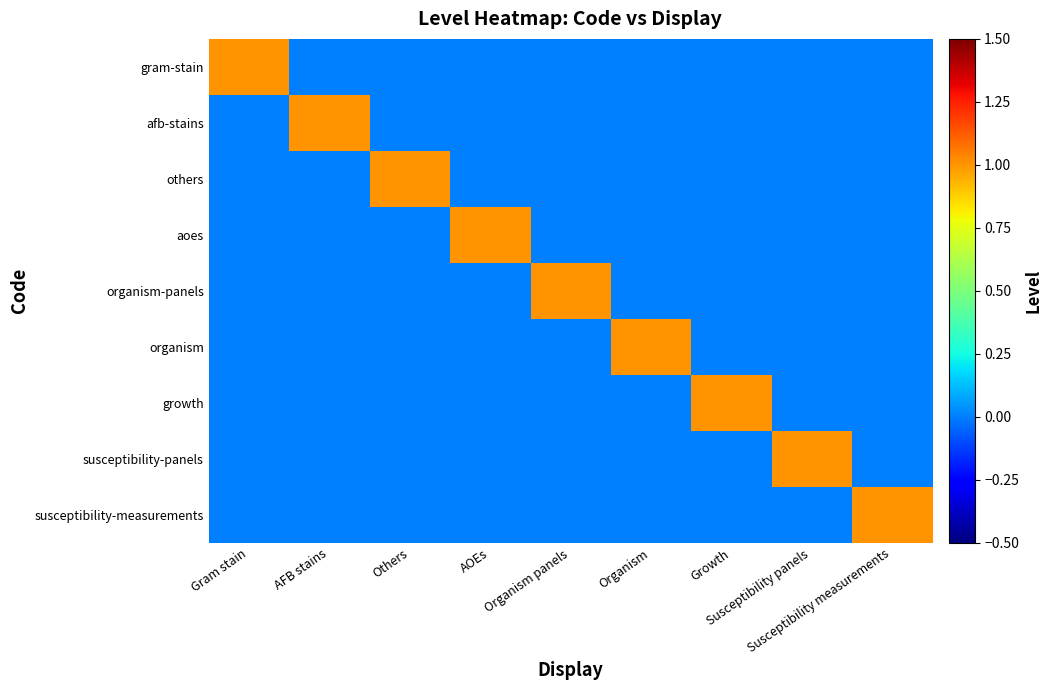

At which category does the chart reach its minimum across all series?

AFB stains